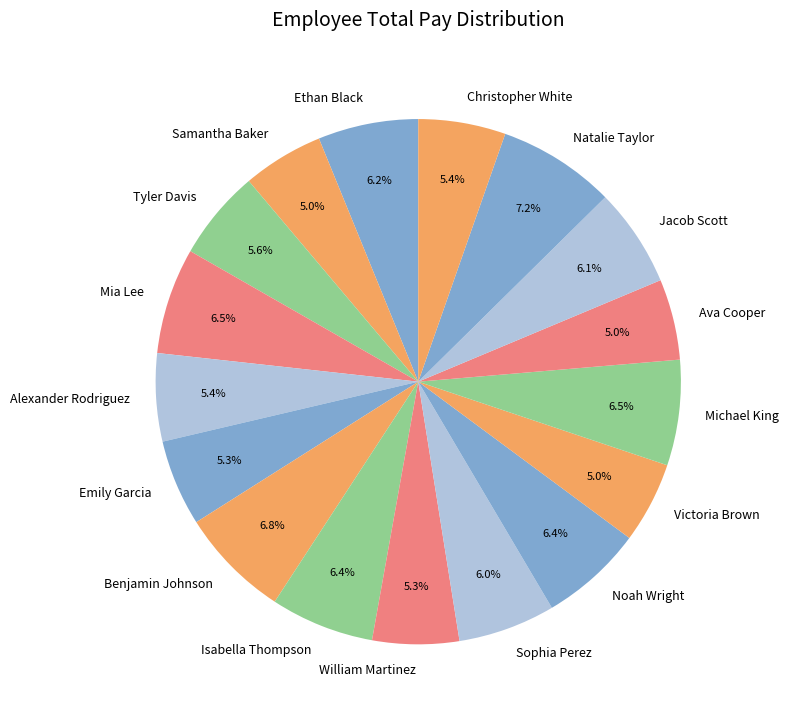

Is there a majority slice in this chart?

No